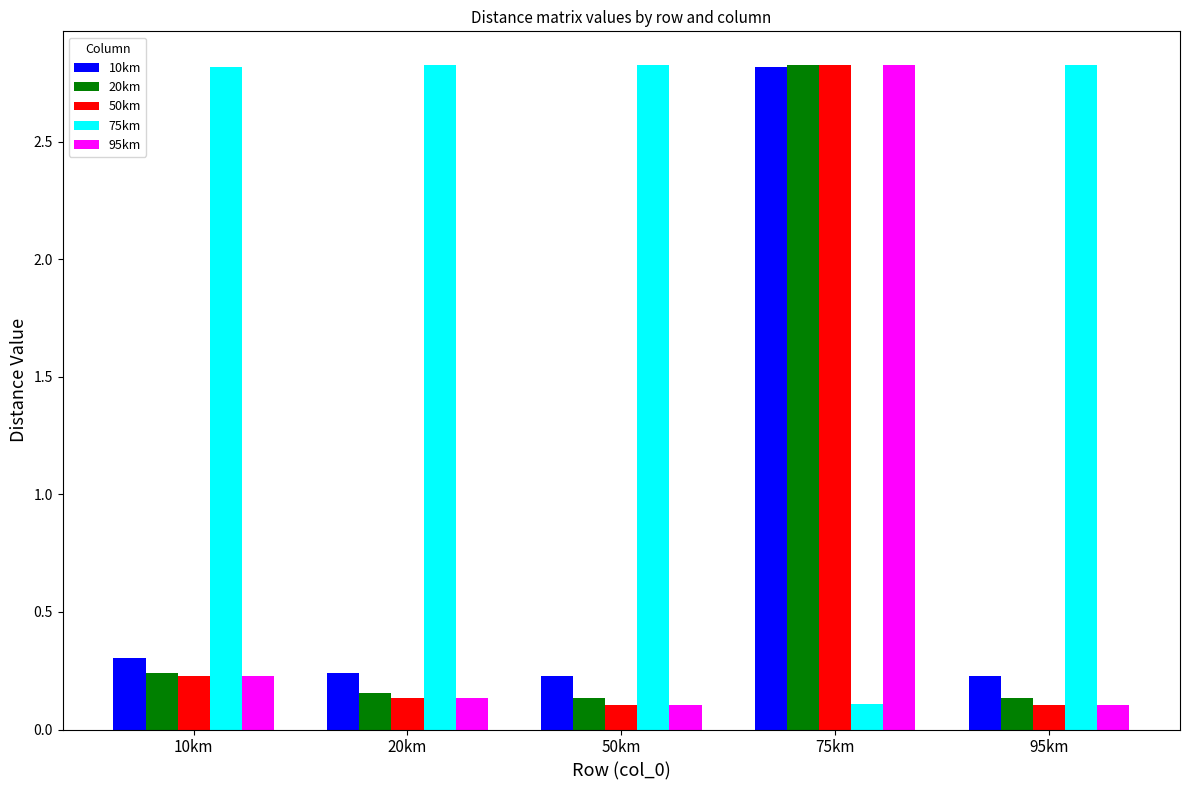

What is the average value of the 75km series?

2.3